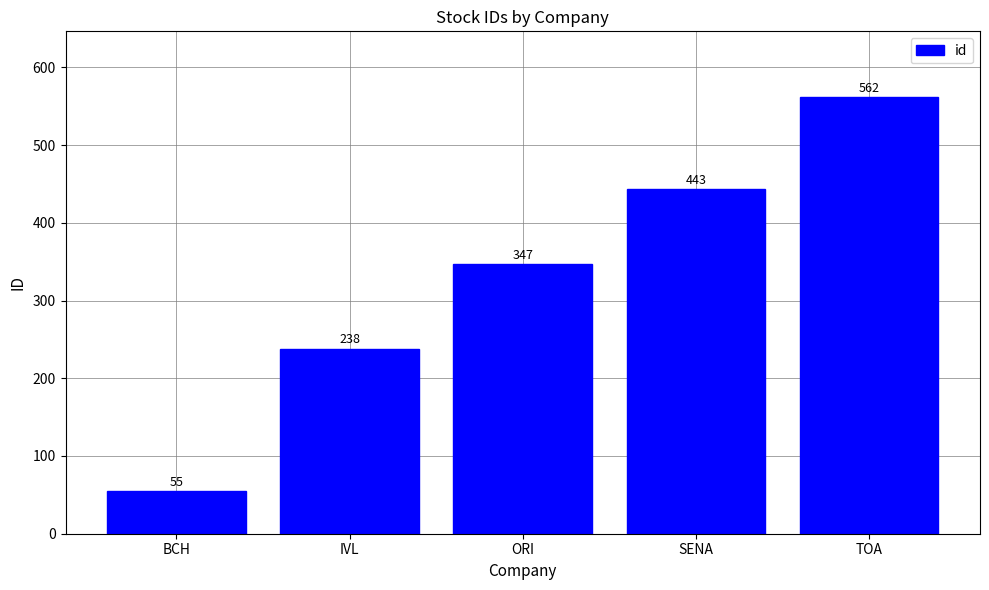

True or false: the data shows 55 at BCH.

True